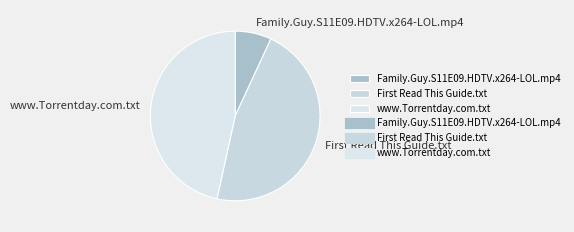

What is the smallest slice in the pie chart?

Family.Guy.S11E09.HDTV.x264-LOL.mp4